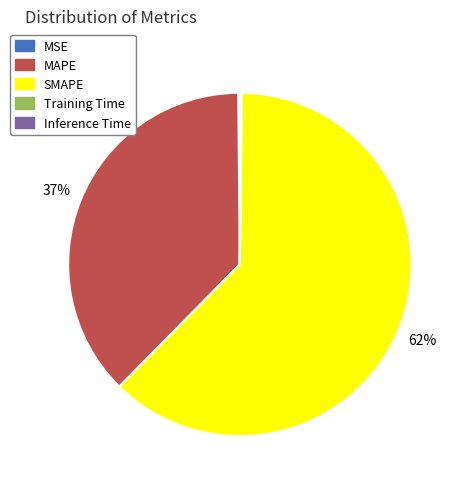

Do SMAPE and MAPE together represent more than half of the pie?

Yes